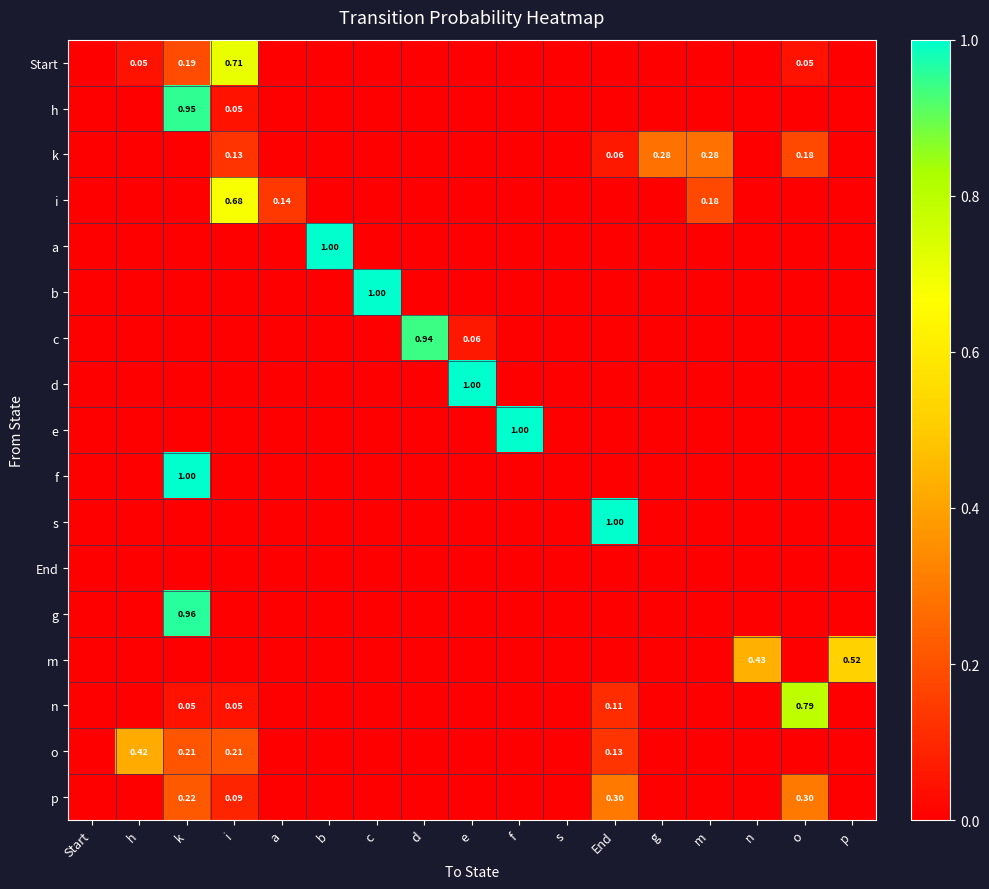

Is it true that s equals 0.0 at m?

True